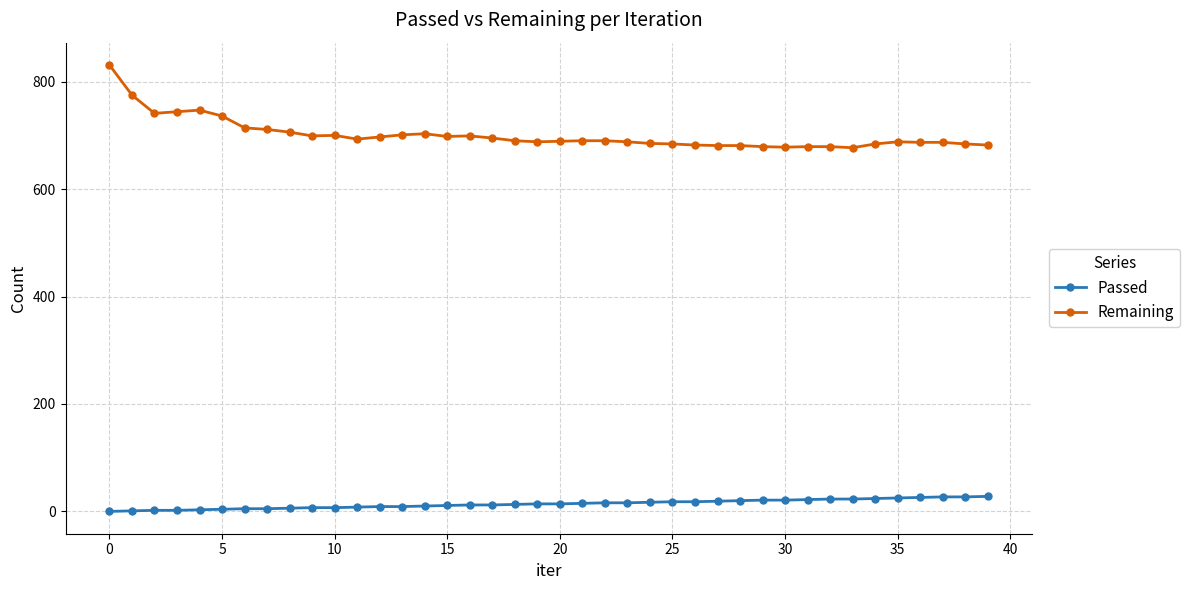

Which series has the largest total across all categories?

Remaining